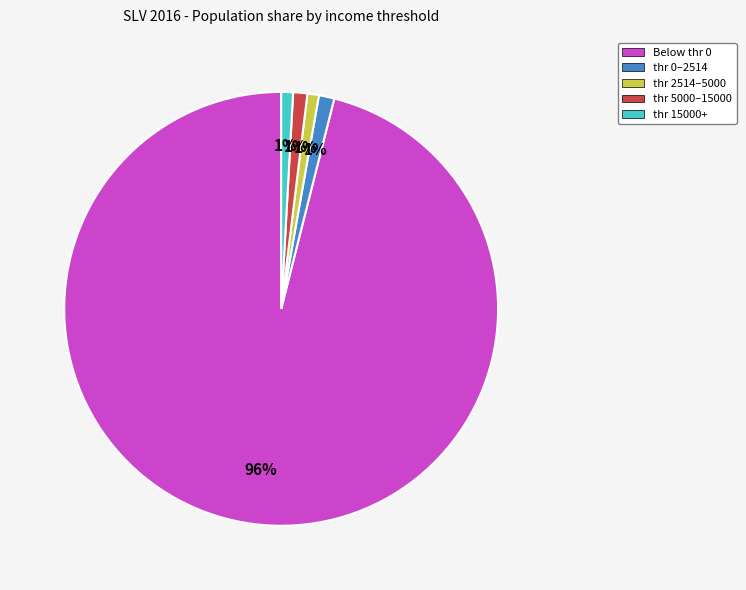

Which category accounts for the majority?

Below thr 0